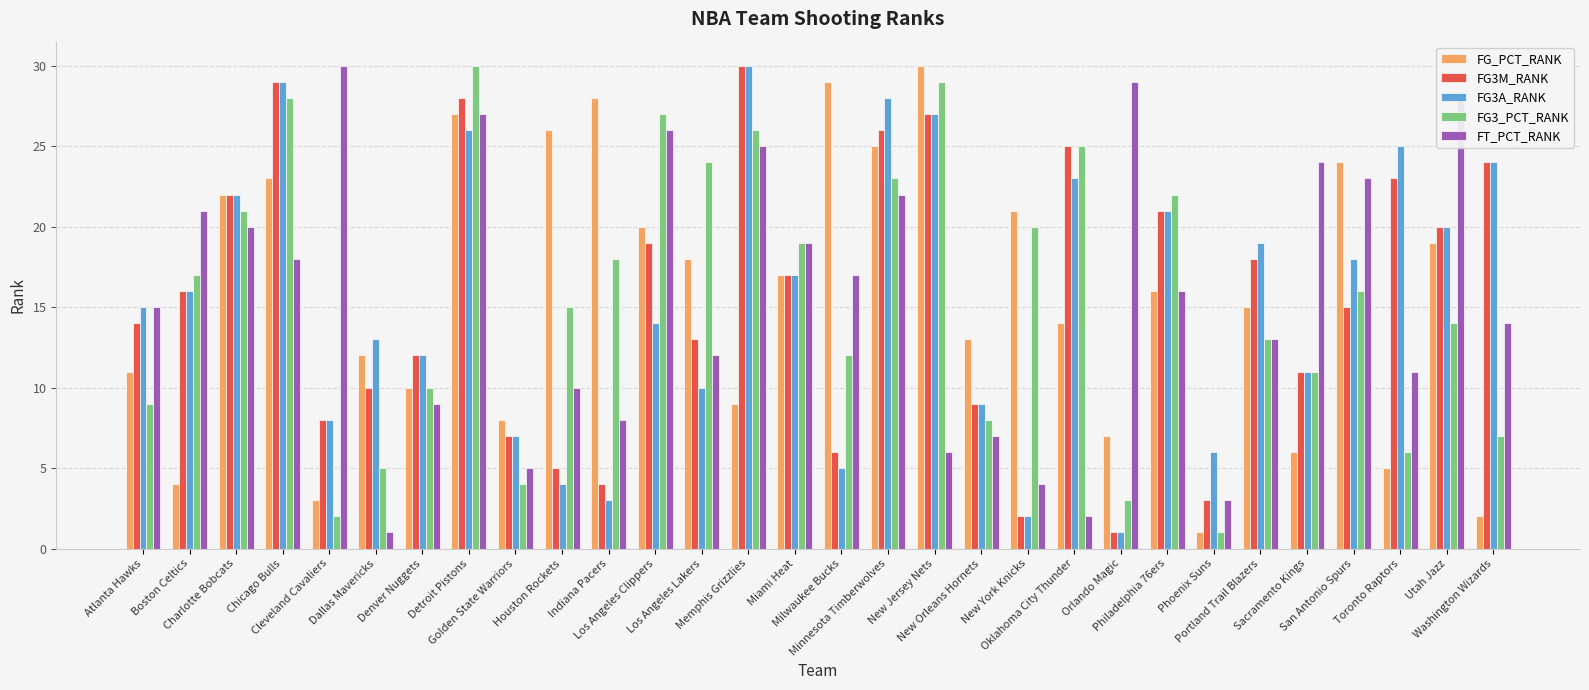

What is the average value of the FG_PCT_RANK series?

16